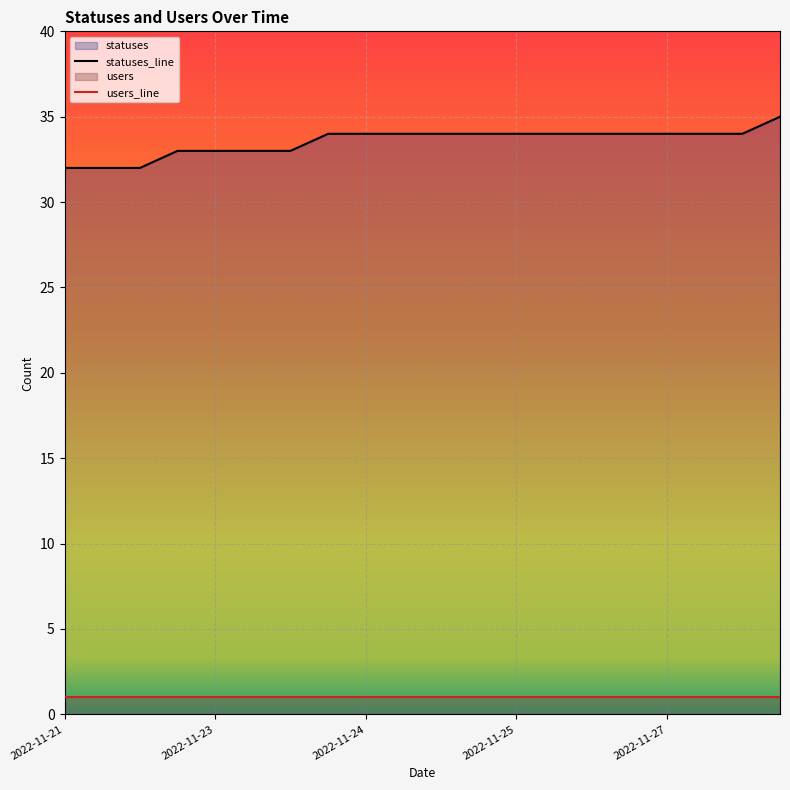

What is the minimum value for statuses_line?

32